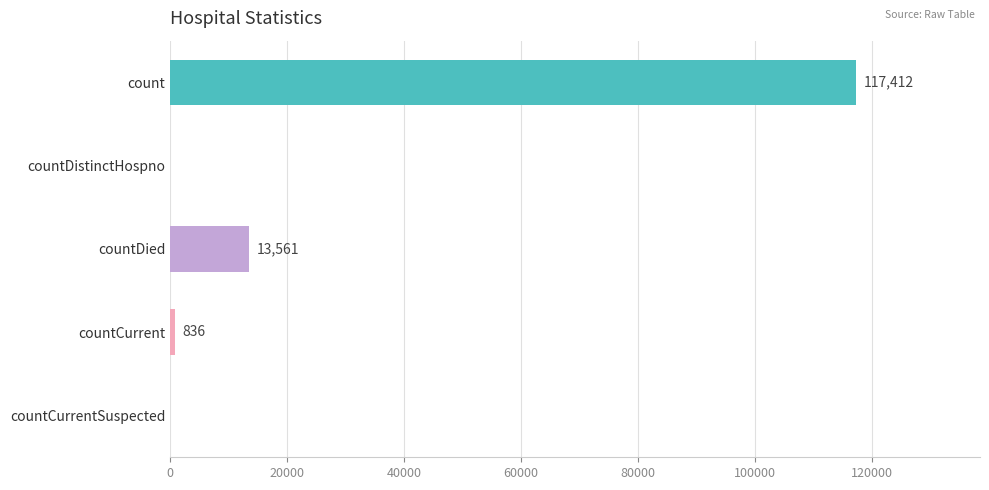

Where is the data nearest to the value 58706?

countDied